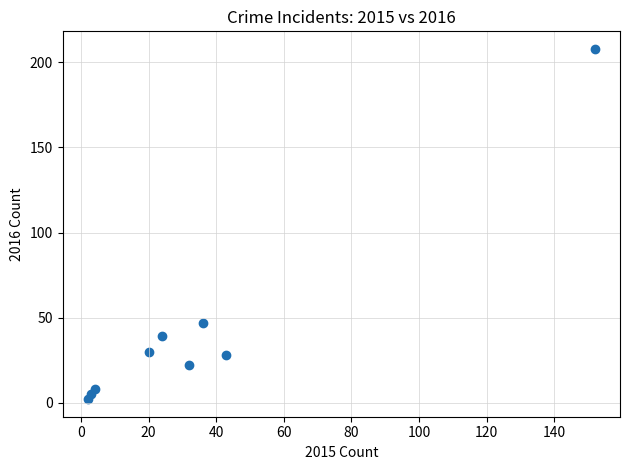

What Y value in the scatter plot is closest to 105?

47